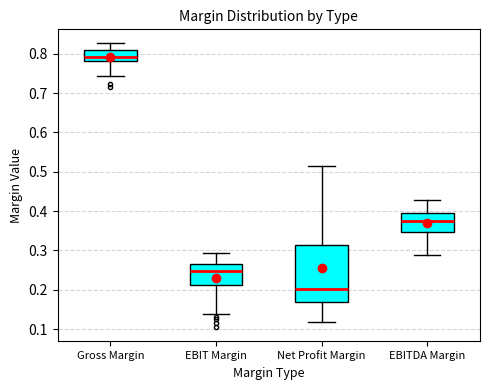

Reading left to right, read every box against the y-axis: the position of its median line, the range the box covers, and the ends of its whiskers. The values are not printed on the chart, so give them approximately, as read against the axis.

Gross Margin: median 0.79, box 0.78 to 0.81, whiskers 0.74 to 0.83
EBIT Margin: median 0.25, box 0.21 to 0.27, whiskers 0.14 to 0.29
Net Profit Margin: median 0.20, box 0.17 to 0.31, whiskers 0.12 to 0.52
EBITDA Margin: median 0.38, box 0.35 to 0.39, whiskers 0.29 to 0.43